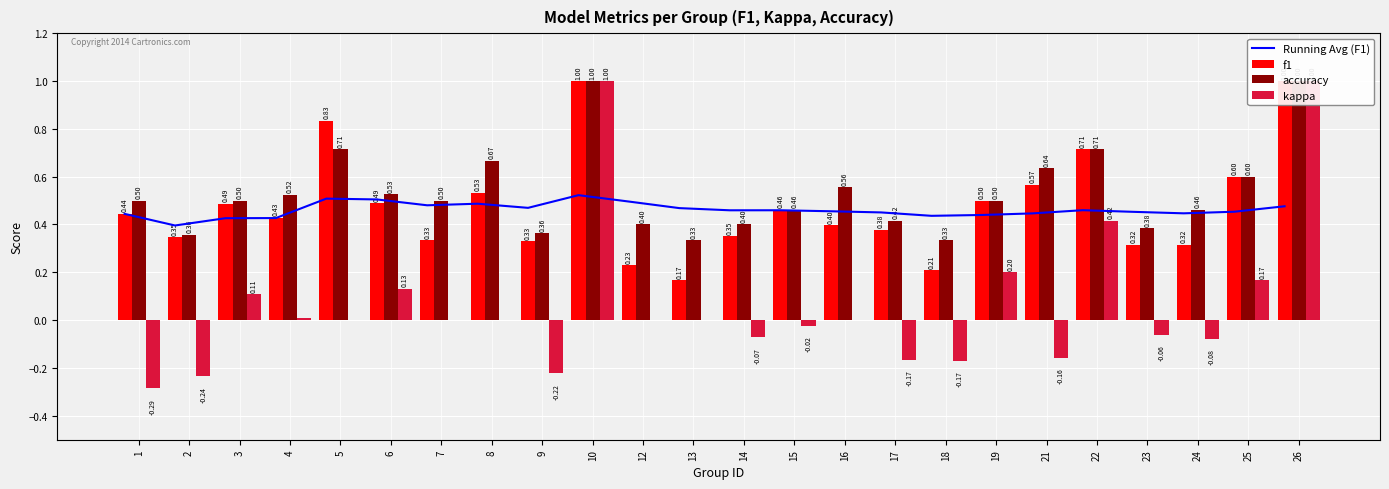

What is the average value of the Running Avg (F1) series?

0.5